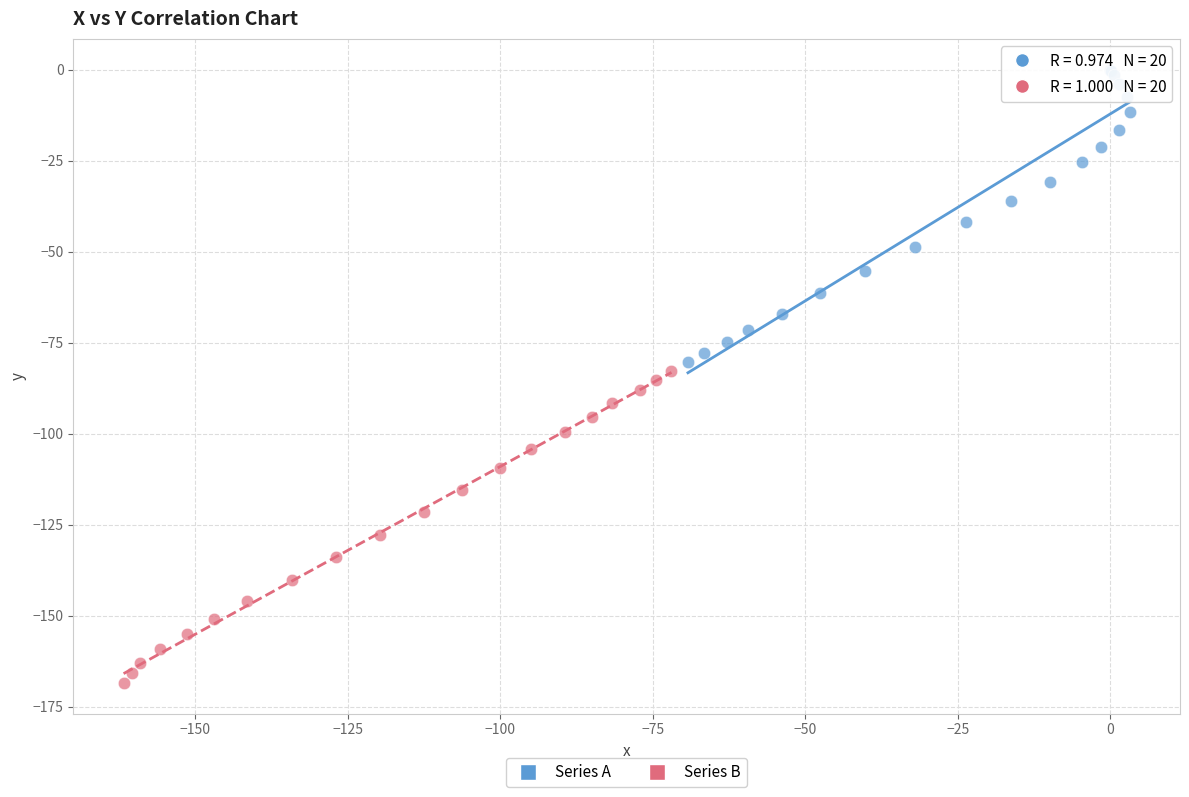

Which series contains the lowest Y value?

Series B